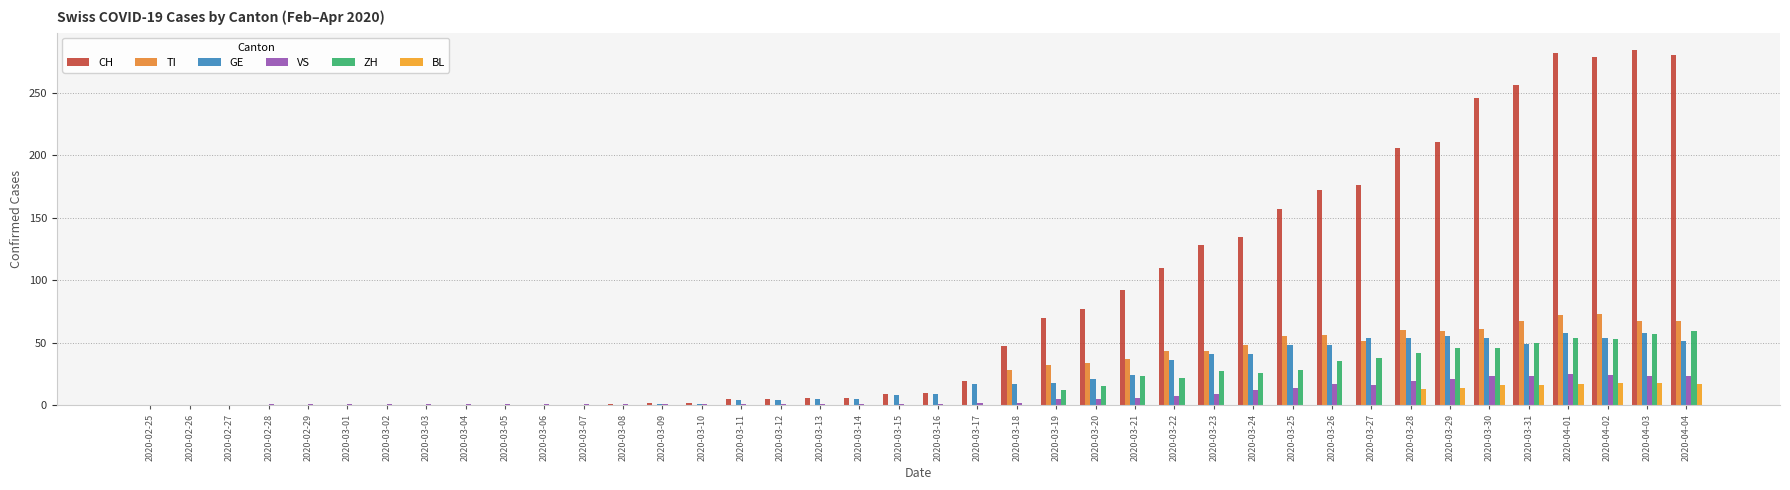

What are all the series names shown in the legend?

CH, TI, GE, VS, ZH, BL